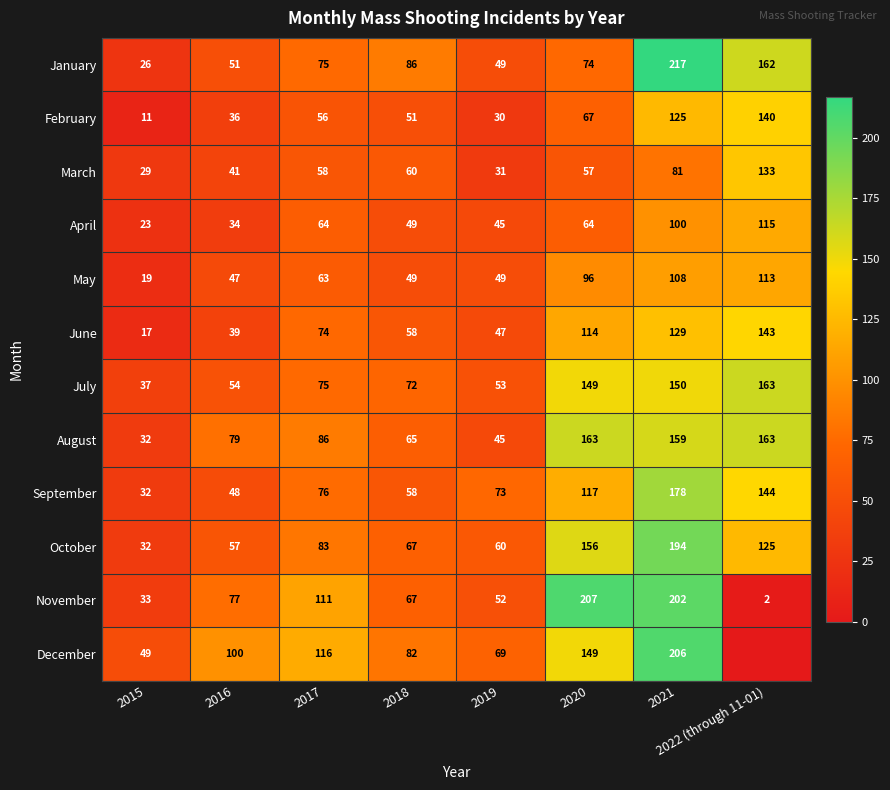

What is the average value of the July series?

94